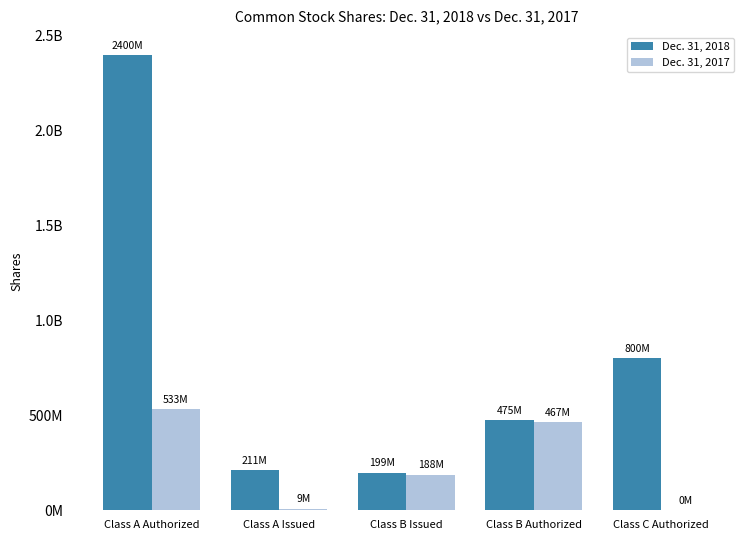

The value of Dec. 31, 2017 at Class C Authorized is 0. True or false?

True